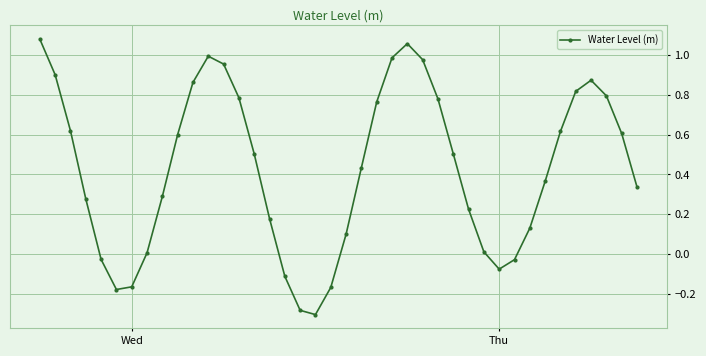

What is the difference between the maximum and minimum values?

1.4